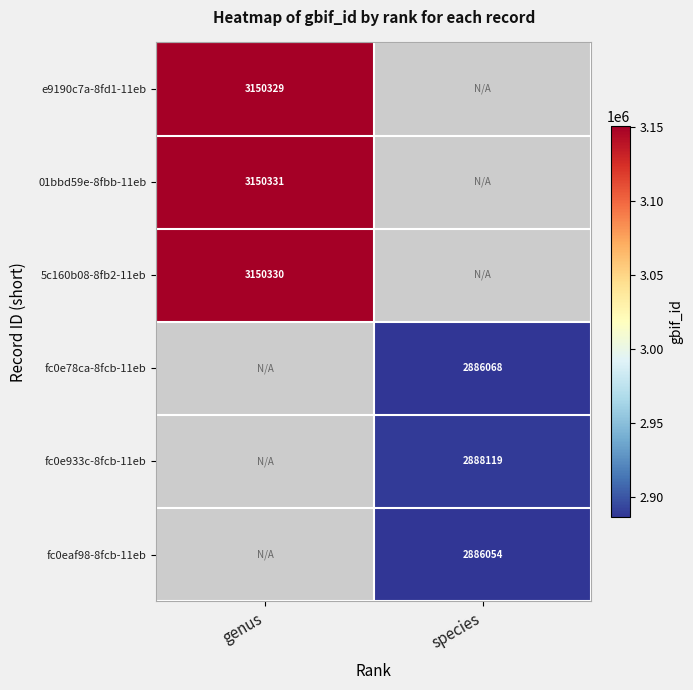

At how many categories does at least one series exceed 2956574?

1